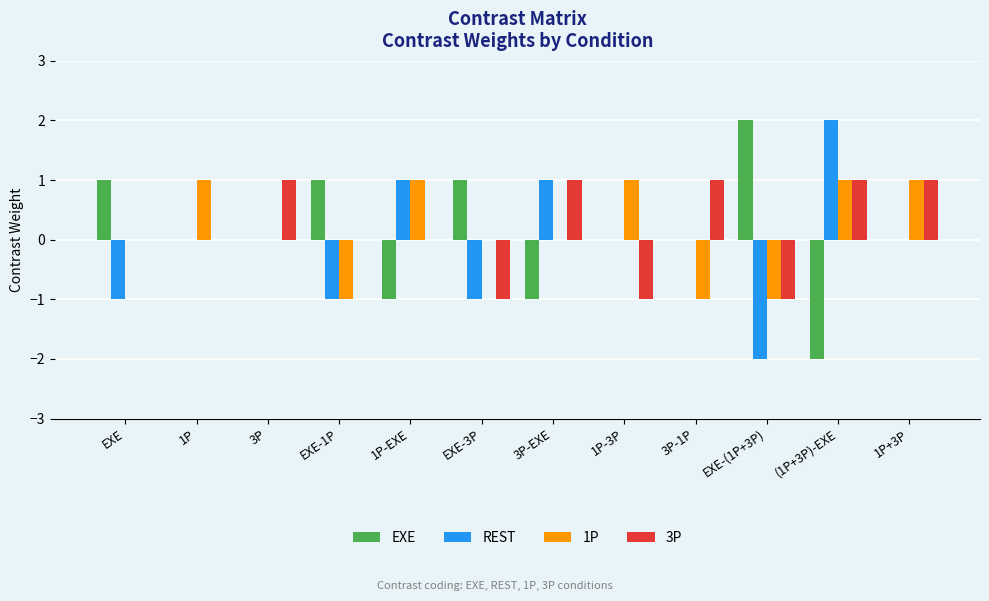

Reading right to left, list all the values displayed in this chart.

EXE: 1P+3P=0	(1P+3P)-EXE=-2	EXE-(1P+3P)=2	3P-1P=0	1P-3P=0	3P-EXE=-1	EXE-3P=1	1P-EXE=-1	EXE-1P=1	3P=0	1P=0	EXE=1
REST: 1P+3P=0	(1P+3P)-EXE=2	EXE-(1P+3P)=-2	3P-1P=0	1P-3P=0	3P-EXE=1	EXE-3P=-1	1P-EXE=1	EXE-1P=-1	3P=0	1P=0	EXE=-1
1P: 1P+3P=1	(1P+3P)-EXE=1	EXE-(1P+3P)=-1	3P-1P=-1	1P-3P=1	3P-EXE=0	EXE-3P=0	1P-EXE=1	EXE-1P=-1	3P=0	1P=1	EXE=0
3P: 1P+3P=1	(1P+3P)-EXE=1	EXE-(1P+3P)=-1	3P-1P=1	1P-3P=-1	3P-EXE=1	EXE-3P=-1	1P-EXE=0	EXE-1P=0	3P=1	1P=0	EXE=0